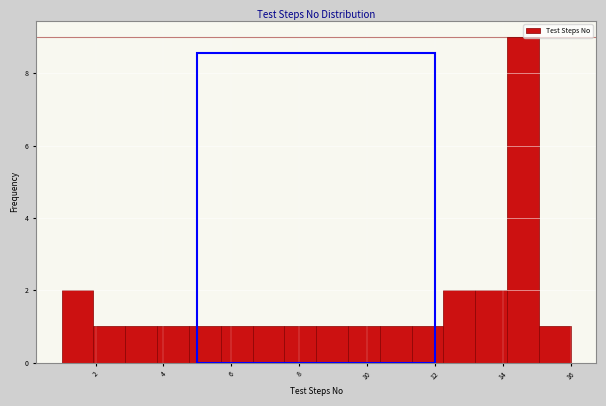

Reading left to right, list every bar in this chart as the range it spans on the x-axis followed by its height. Neither the bar edges nor the heights are printed on the chart, so give them approximately, as read against the axes.

1.0 to 2.0: 2
2.0 to 2.8: 1
2.8 to 3.8: 1
3.8 to 4.8: 1
4.8 to 5.6: 1
5.6 to 6.6: 1
6.6 to 7.6: 1
7.6 to 8.6: 1
8.6 to 9.4: 1
9.4 to 10.4: 1
10.4 to 11.4: 1
11.4 to 12.2: 1
12.2 to 13.2: 2
13.2 to 14.2: 2
14.2 to 15.0: 9
15.0 to 16.0: 1